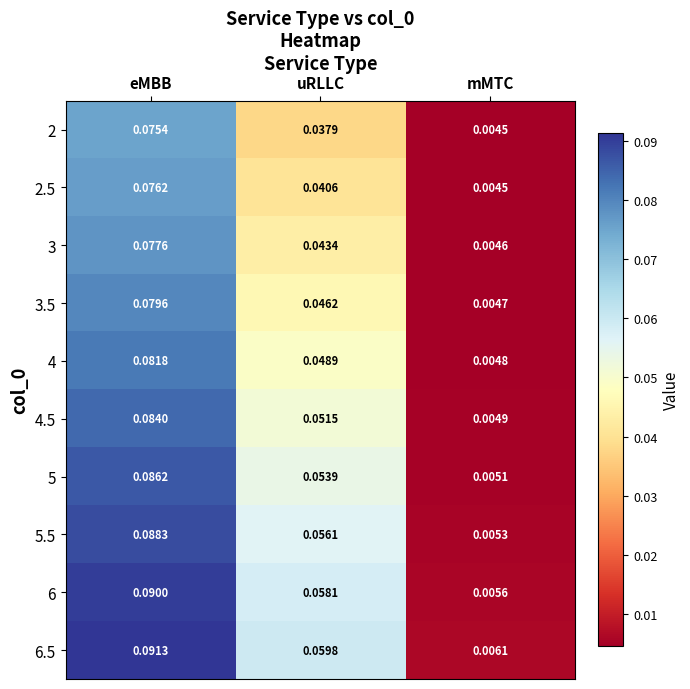

At which label is 3 closest to 0?

mMTC